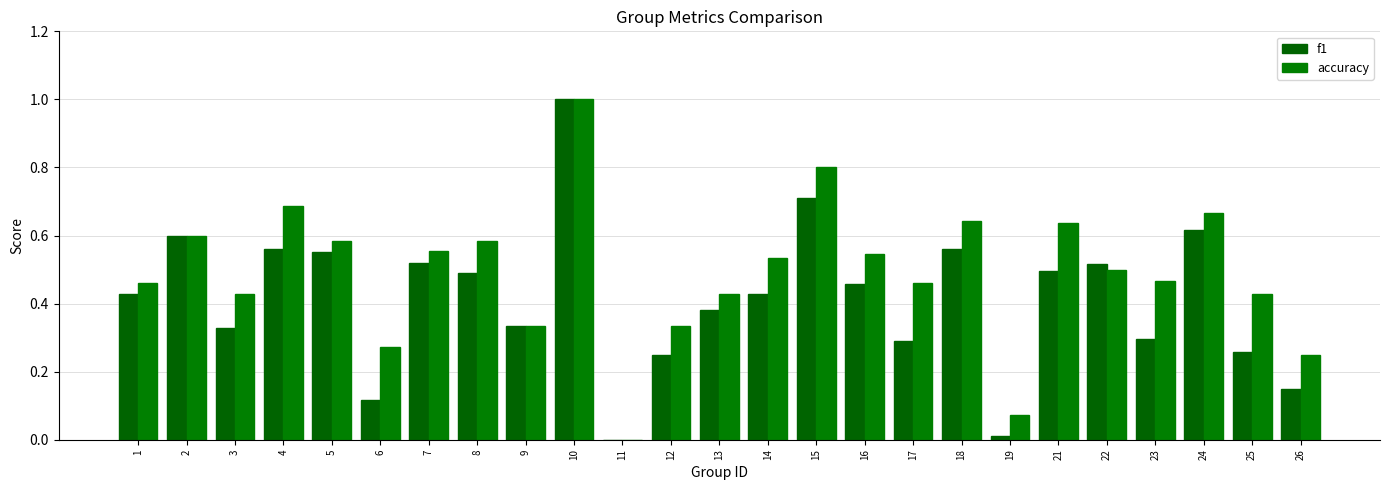

At which category is the sum across all series the highest?

10